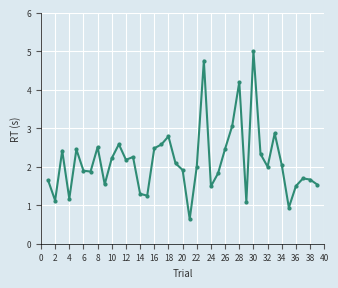

What is the greatest value displayed?

5.0